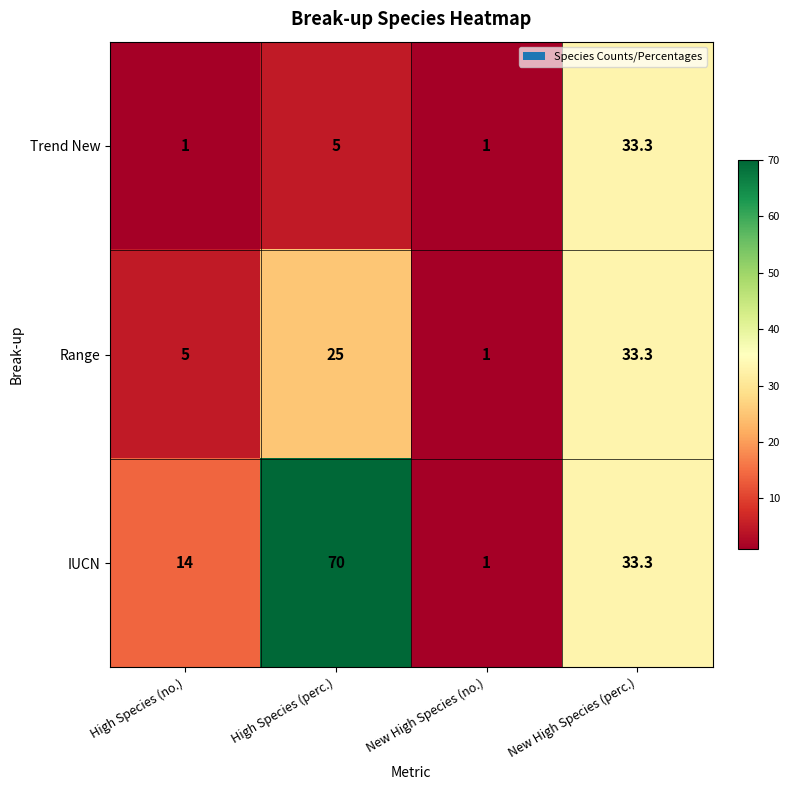

Reading left to right, what are all the values shown in this chart?

Trend New: 1.0	5.0	1.0	33.3
Range: 5.0	25.0	1.0	33.3
IUCN: 14.0	70.0	1.0	33.3